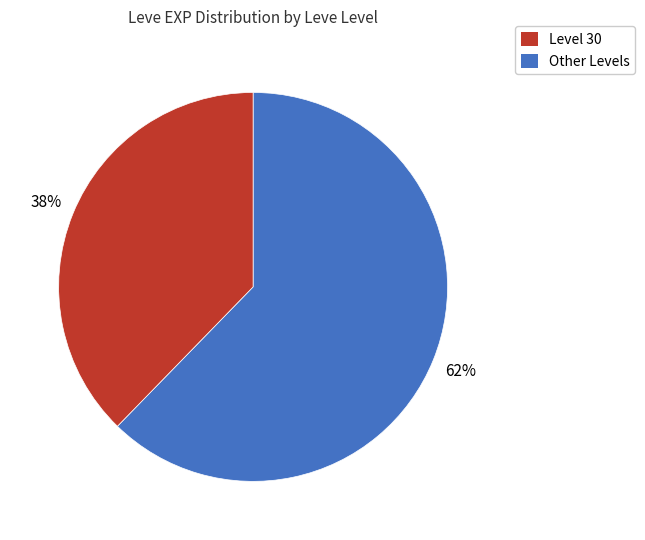

Is there a majority slice in this chart?

Yes